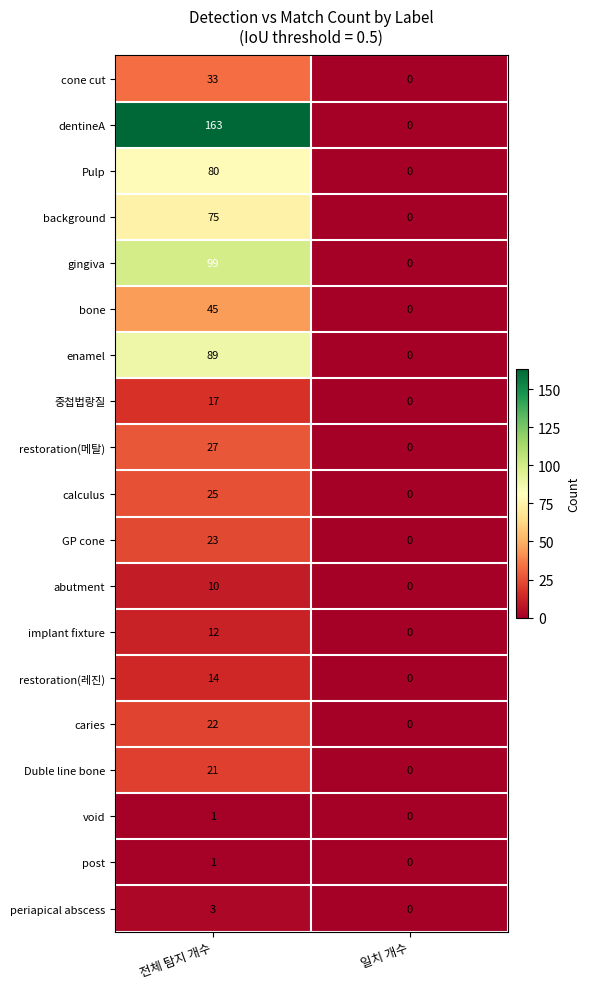

What is the sum of the bone values at 일치 개수 and 전체 탐지 개수?

45